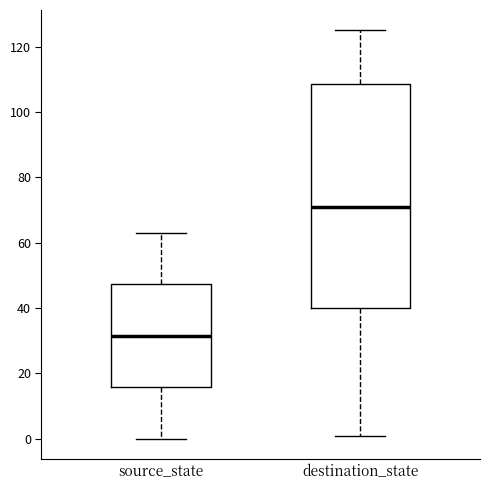

Reading left to right, transcribe this box plot: for each box, give where its median line is, the range the box spans, and where its two whiskers end, as read against the y-axis. The values are not printed on the chart, so give them approximately, as read against the axis.

source_state: median 32, box 16 to 48, whiskers 0 to 64
destination_state: median 72, box 40 to 108, whiskers 2 to 126